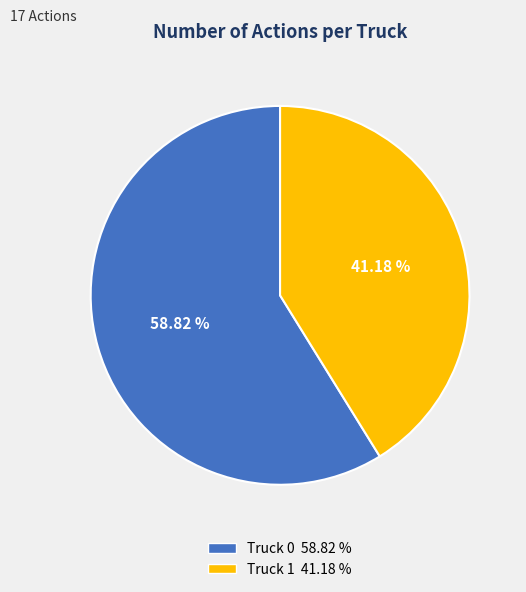

How many segments does this pie chart have?

2